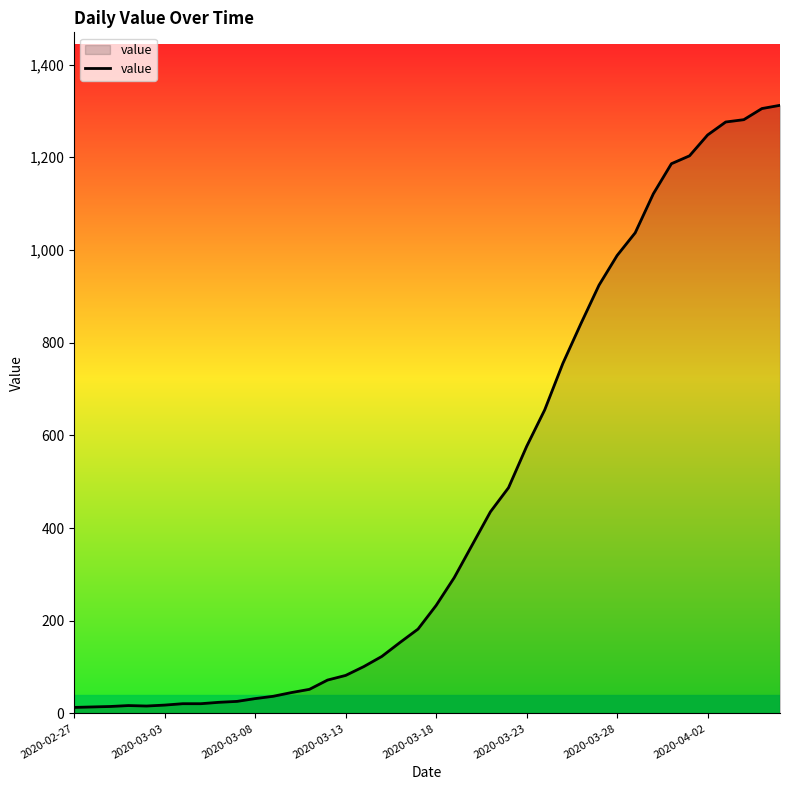

What is the greatest value displayed?

1312